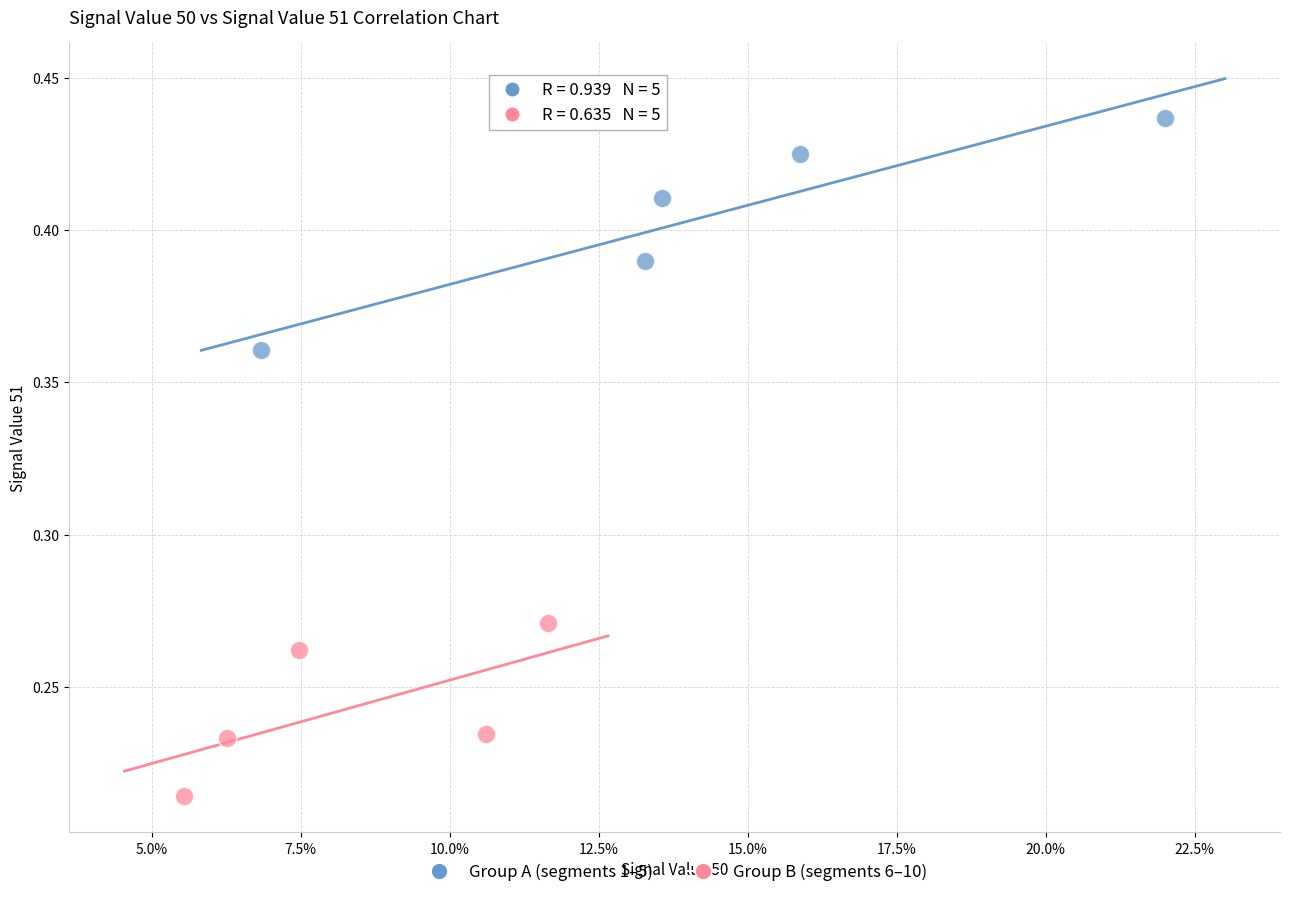

What are all the series names shown in the legend?

Group A (segments 1–5), Group B (segments 6–10)